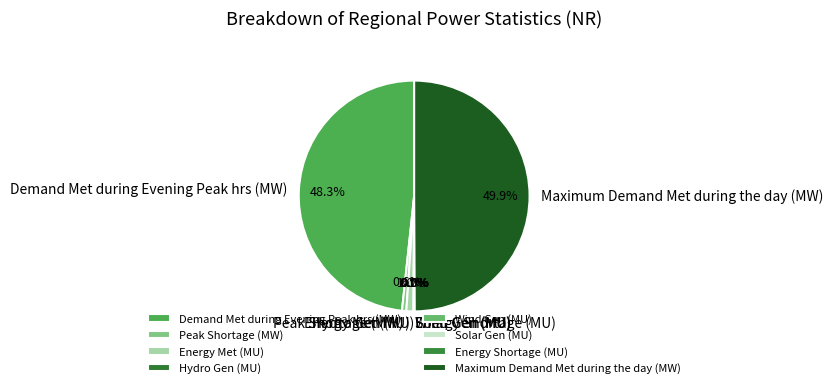

Between Demand Met during Evening Peak hrs (MW) and Energy Met (MU), which is larger?

Demand Met during Evening Peak hrs (MW)